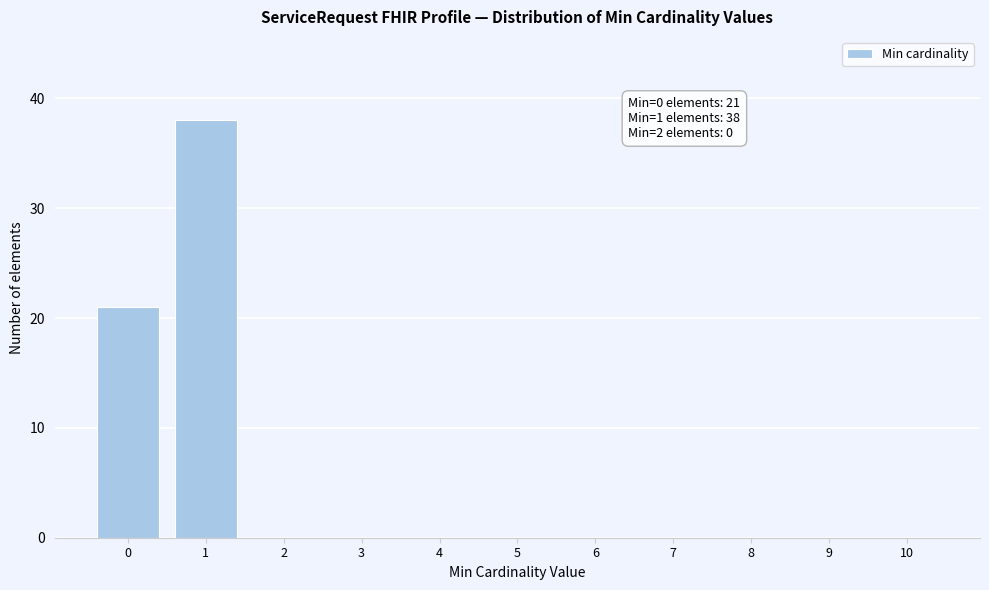

Reading left to right, list all the values displayed in this chart.

0=21	1=38	2=0	3=0	4=0	5=0	6=0	7=0	8=0	9=0	10=0